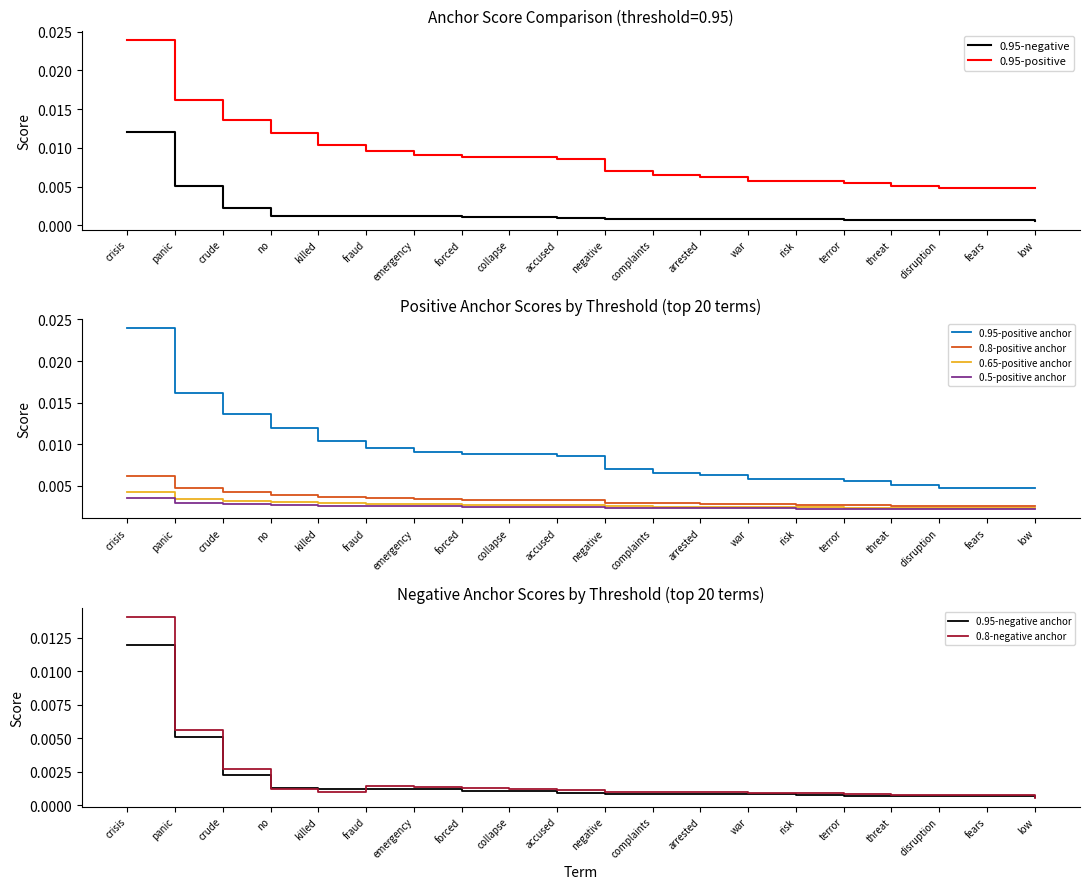

True or false: 0.95-positive anchor and 0.8-negative anchor intersect in this chart.

False